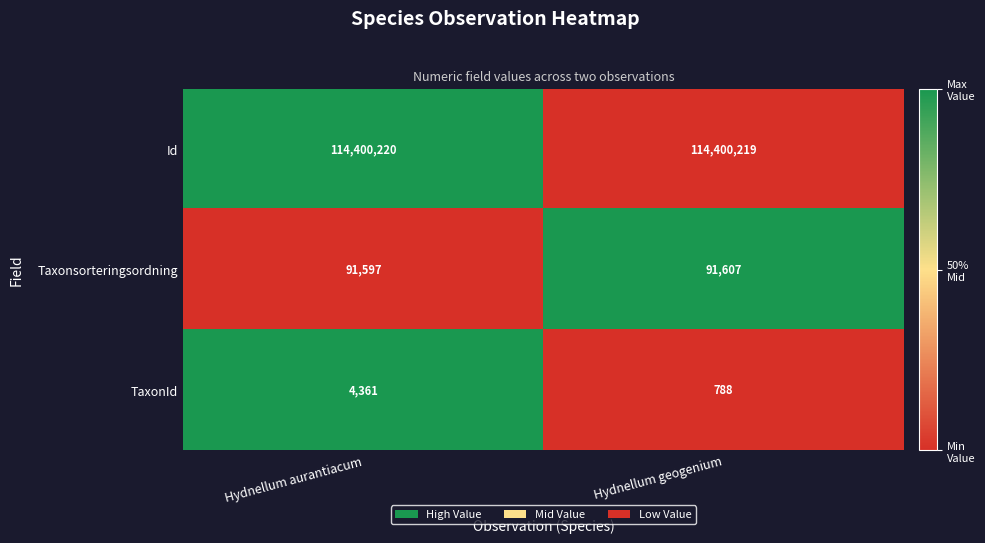

At which category is the sum across all series the highest?

Hydnellum aurantiacum